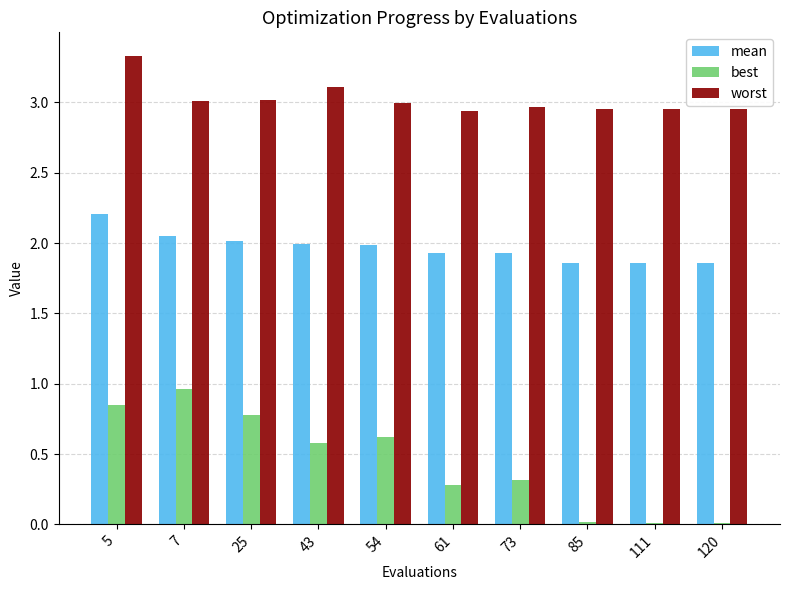

True or false: mean has a value of 1.9 at 120.

True